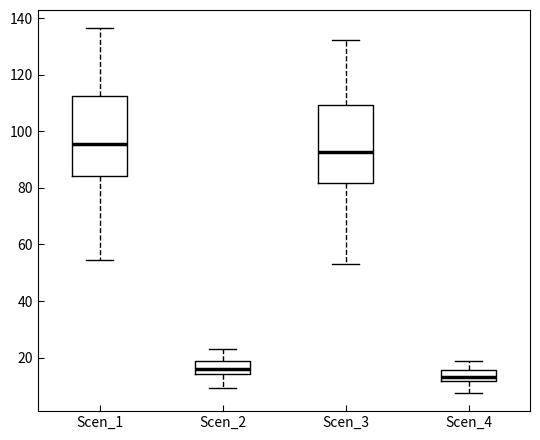

Where does the upper whisker of the box for Scen_2 end on the y-axis? The values are not printed on the chart, so give them approximately, as read against the axis.

22